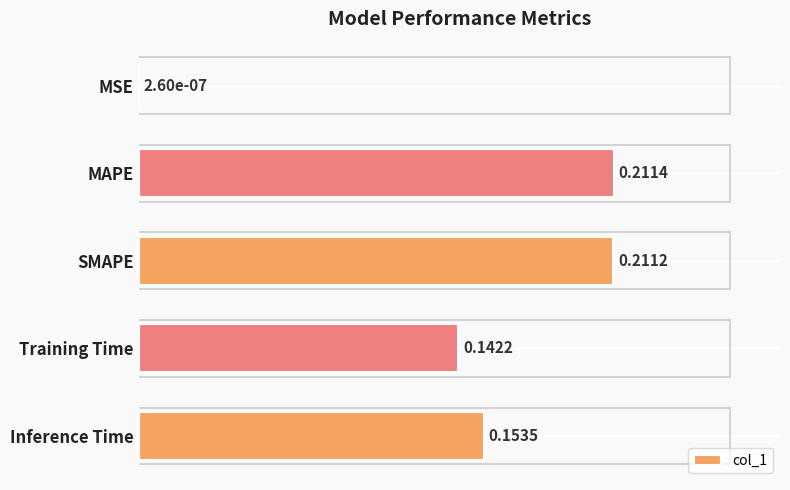

Which category has the highest value across all series?

MAPE